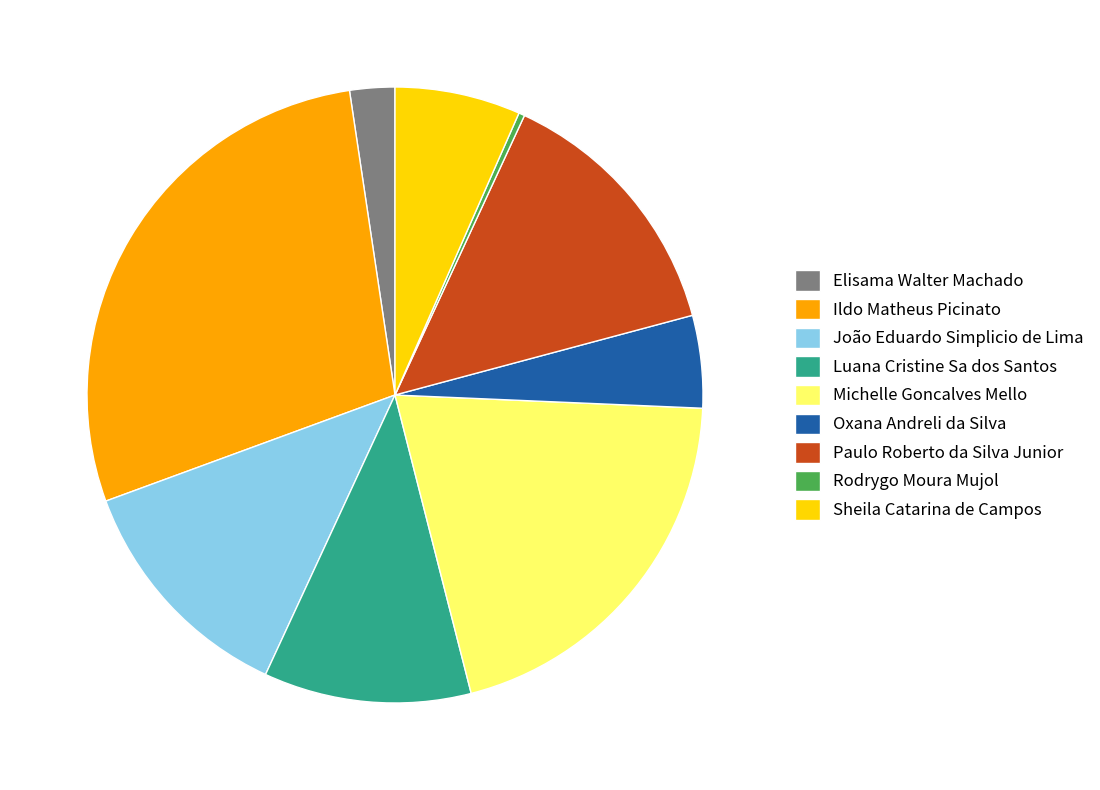

Do Paulo Roberto da Silva Junior and Rodrygo Moura Mujol together represent more than half of the pie?

No